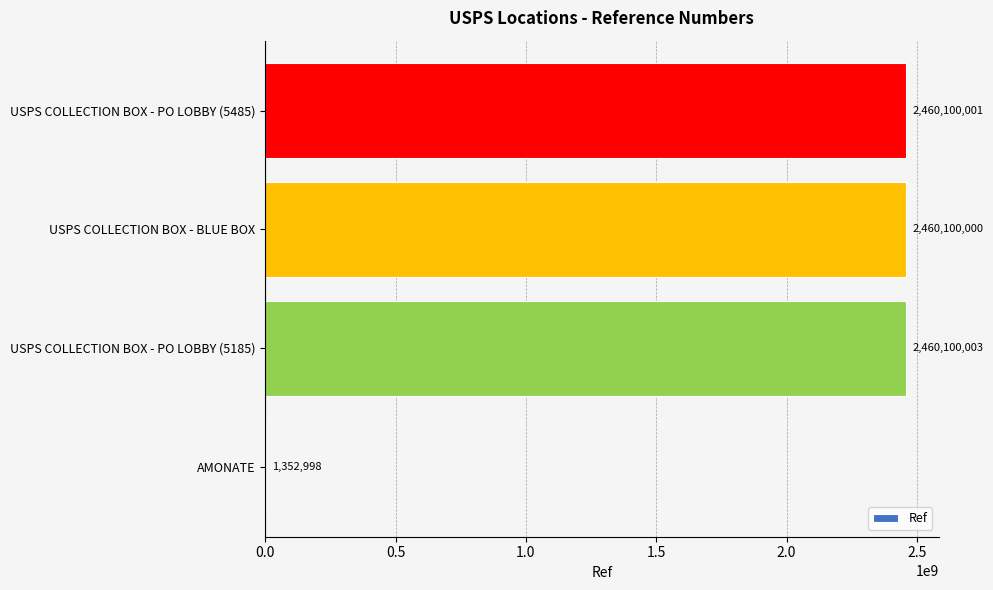

At which label is the value closest to 1230726500?

USPS COLLECTION BOX - BLUE BOX